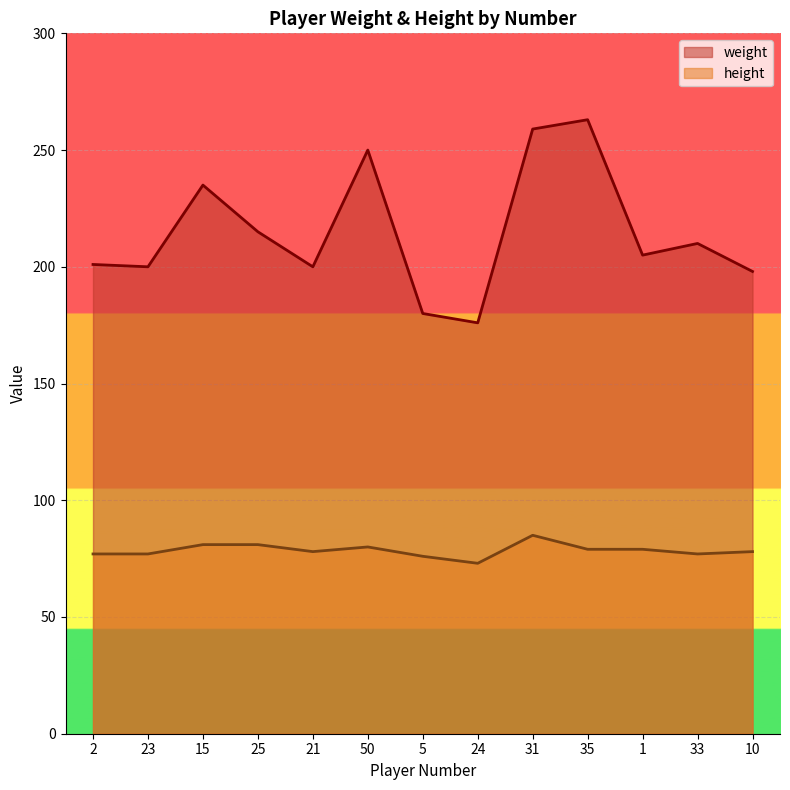

Read the weight value at 25, to the nearest 5.

215